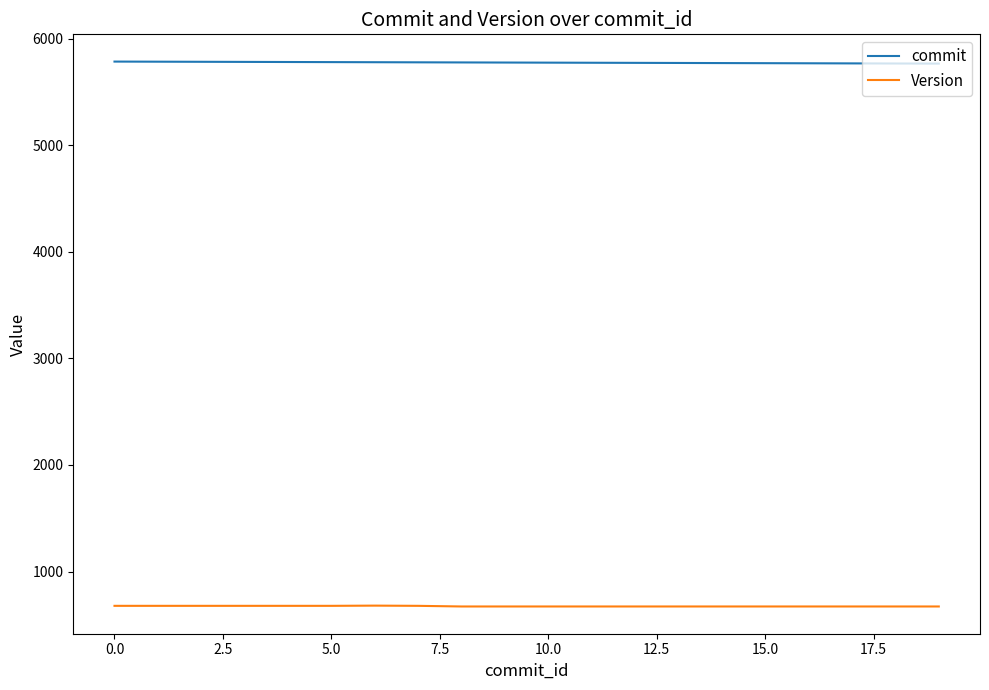

How many Version values are between 672 and 678?

19